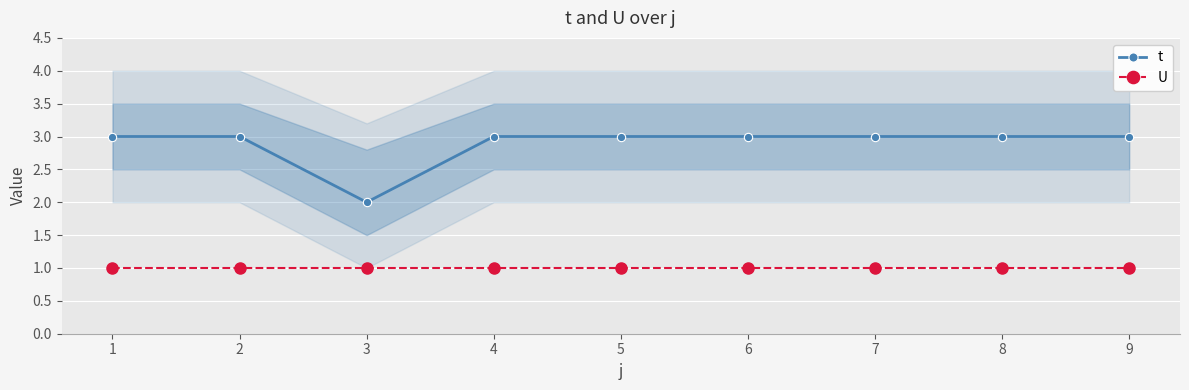

What are all the series names shown in the legend?

t, U